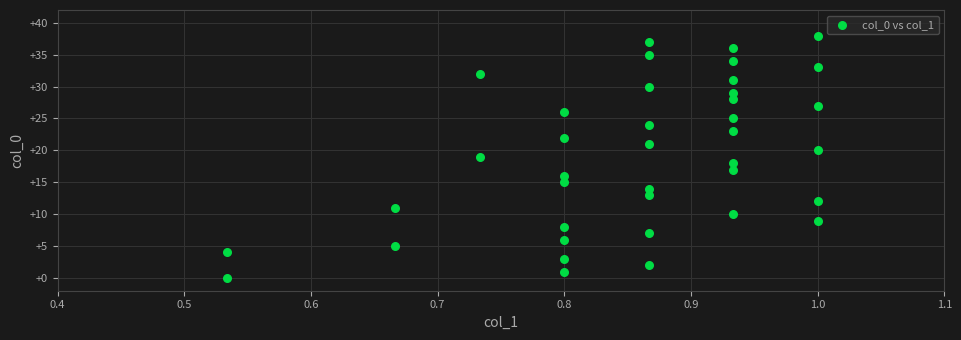

What is the range of Y values (max minus min)?

38